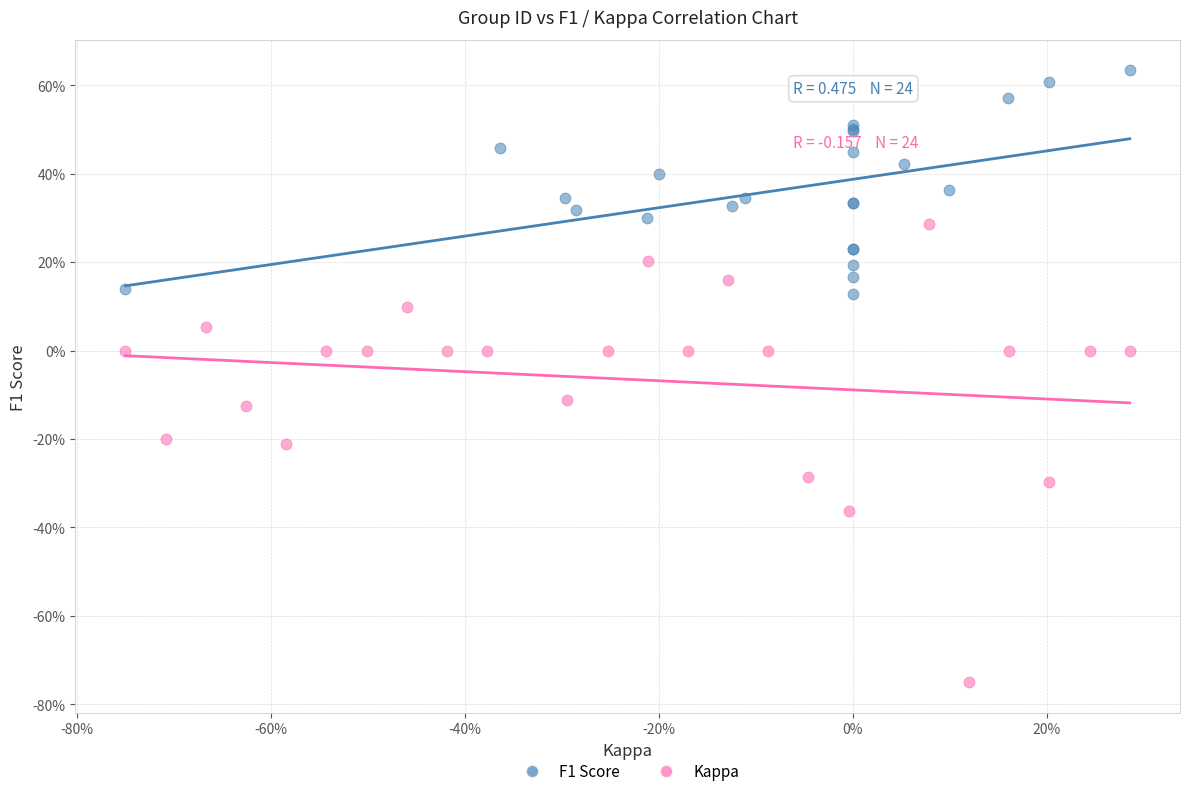

Which series contains the highest Y value?

F1 Score